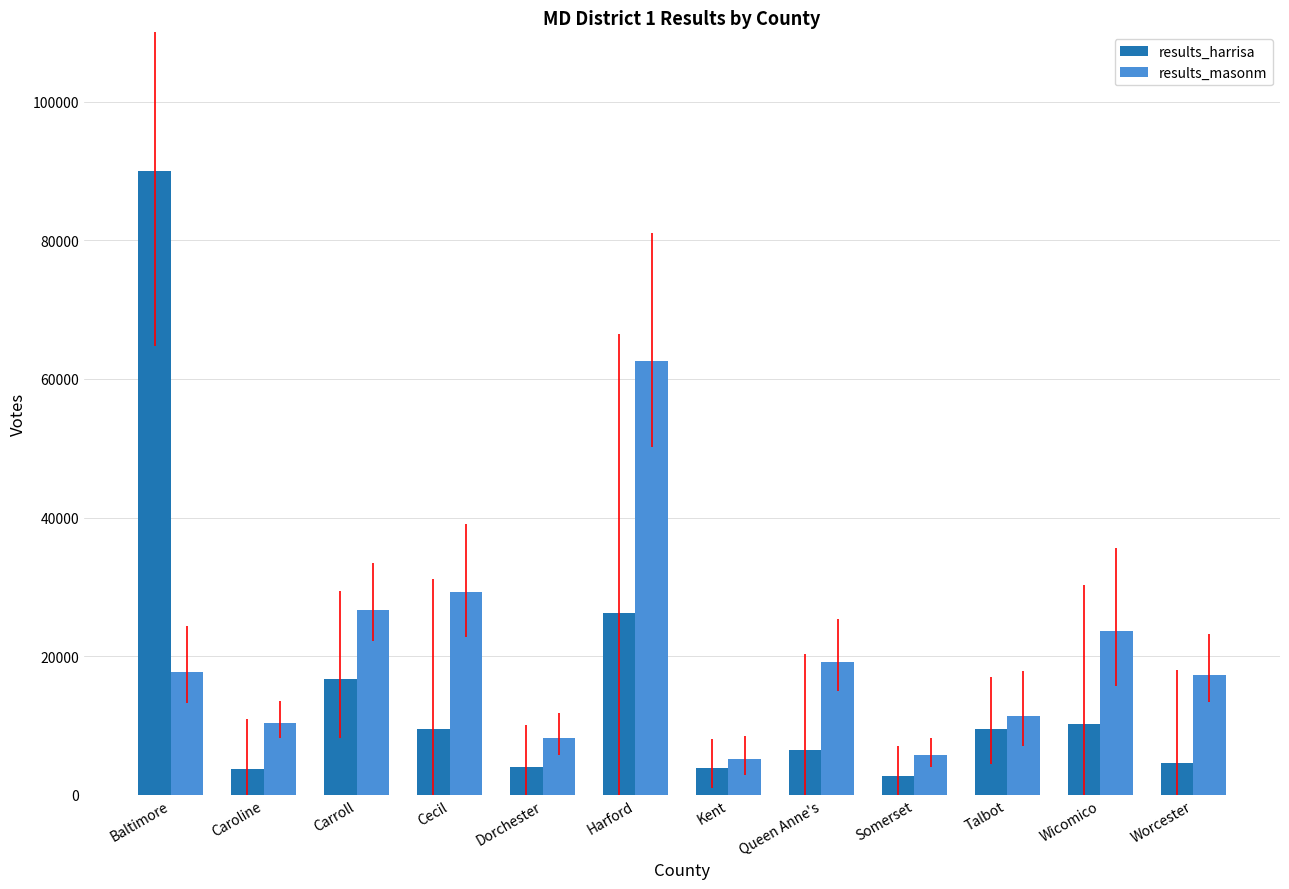

Is it true that results_harrisa equals 9424 at Cecil?

True